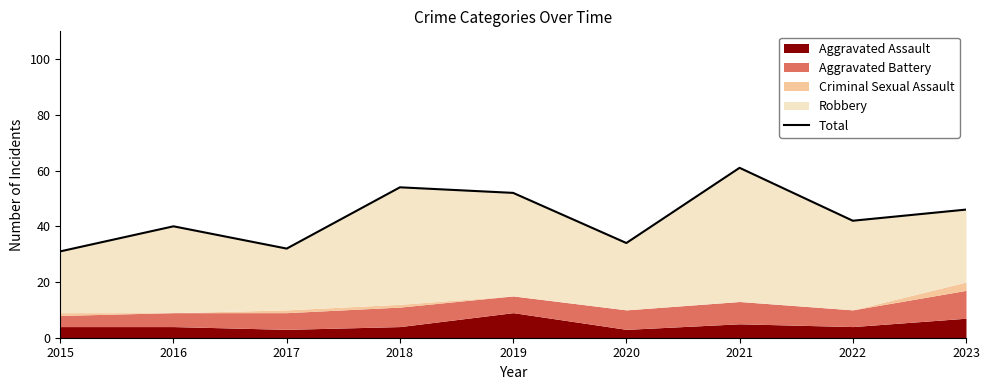

At which label is the value closest to 46?

2023